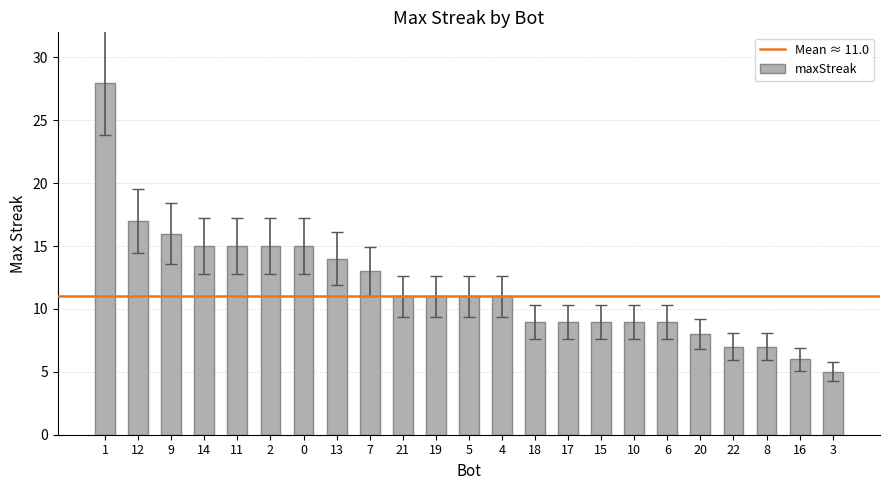

Reading left to right, extract all data points from this chart.

1=28	12=17	9=16	14=15	11=15	2=15	0=15	13=14	7=13	21=11	19=11	5=11	4=11	18=9	17=9	15=9	10=9	6=9	20=8	22=7	8=7	16=6	3=5